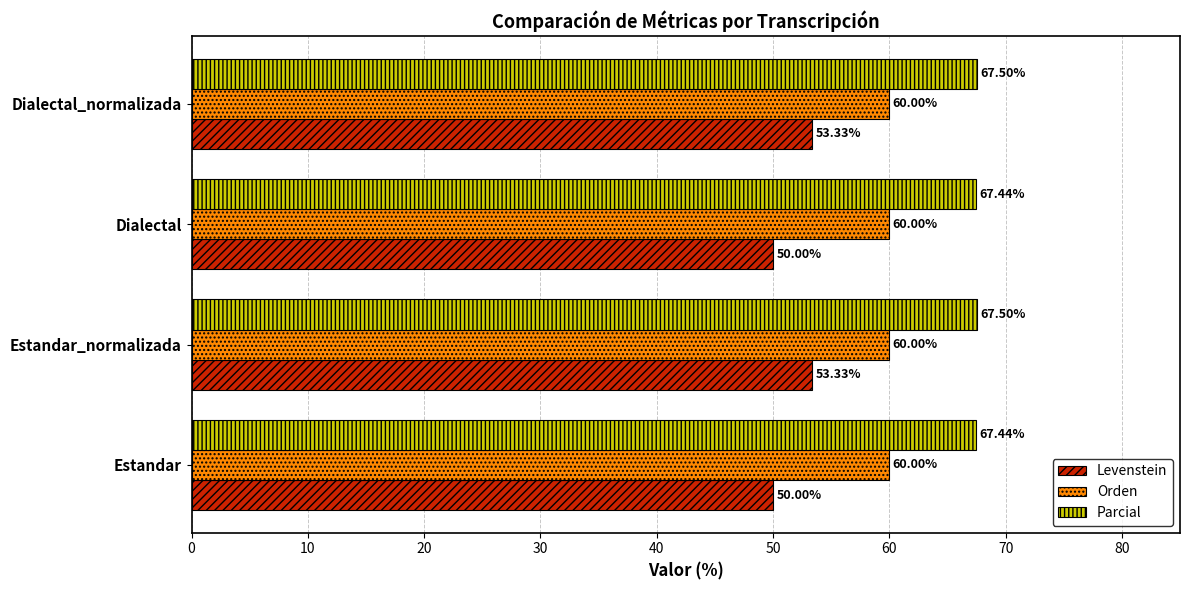

What is the spread (max minus min) of values at Dialectal_normalizada?

14.2